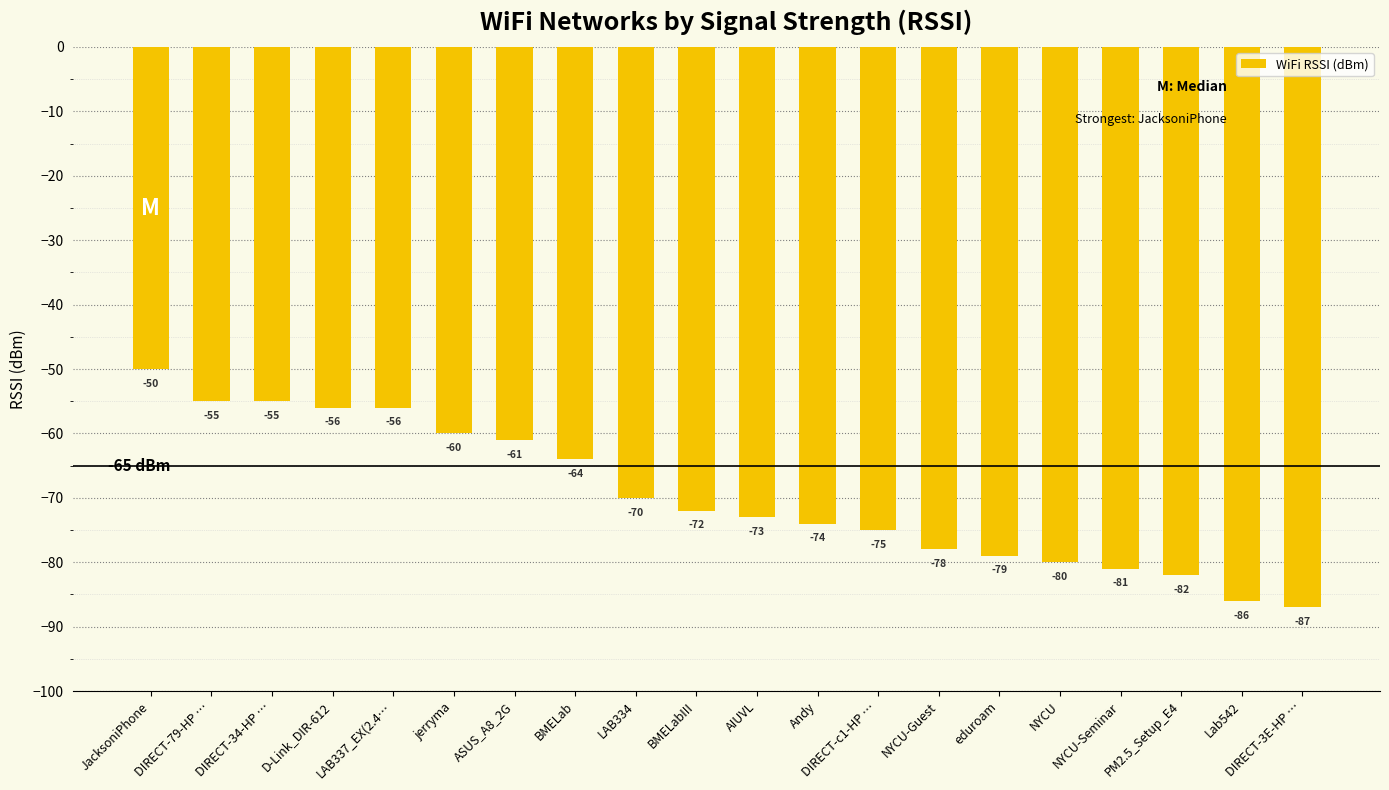

What value does the data have at eduroam, to the nearest 10?

-80